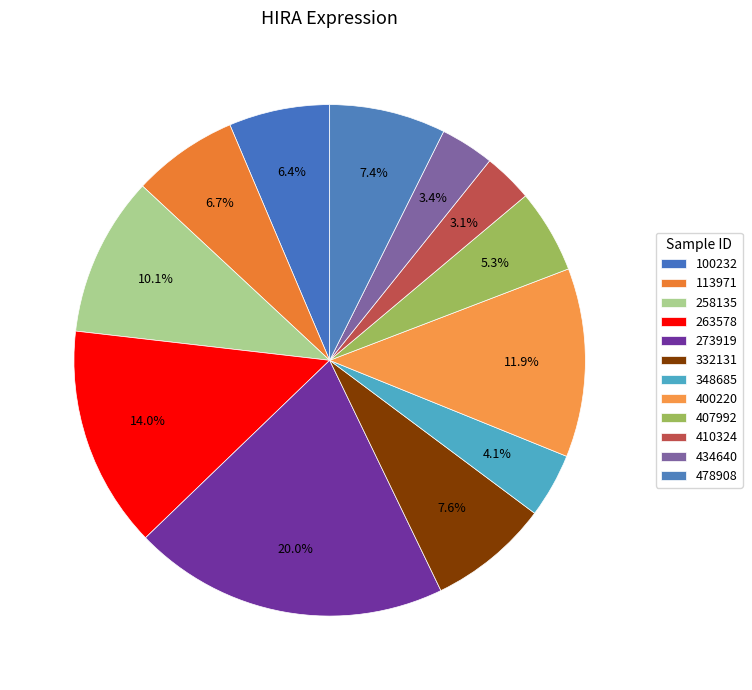

How many slices are in this pie chart?

12